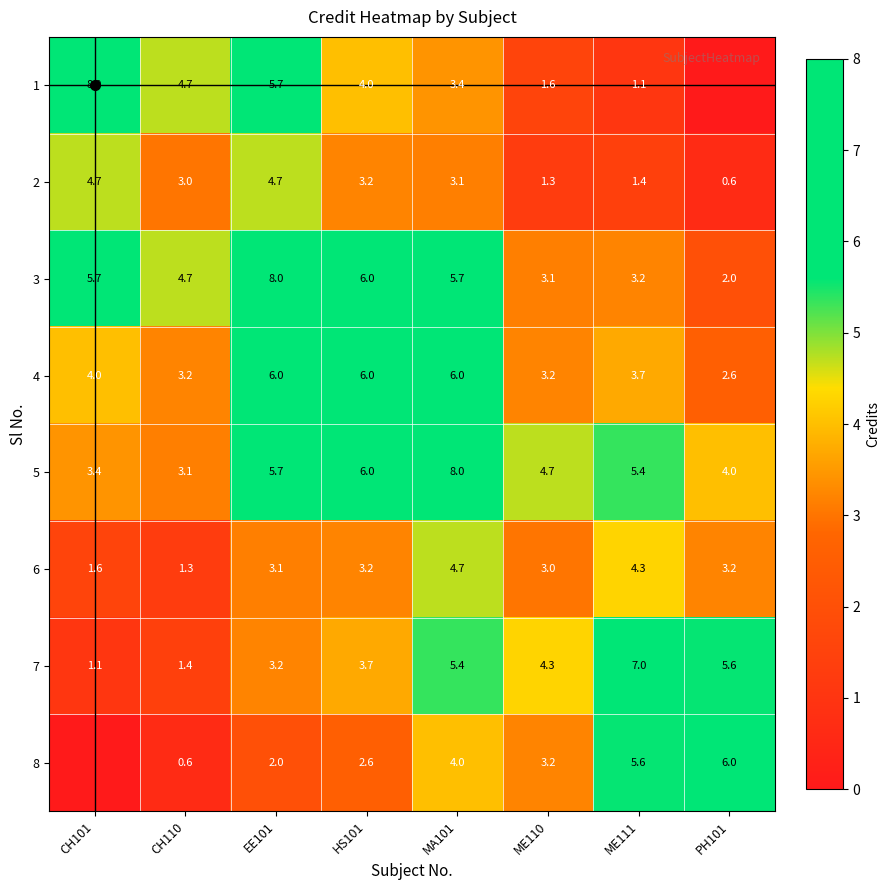

Rank the categories by 7 value from lowest to highest.

CH101, CH110, EE101, HS101, ME110, MA101, PH101, ME111